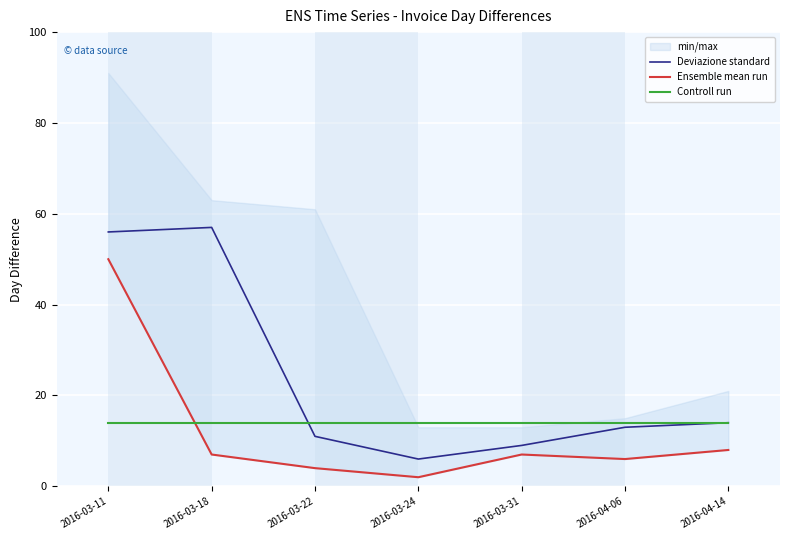

True or false: Ensemble mean run has more than 2 interior local peaks.

False